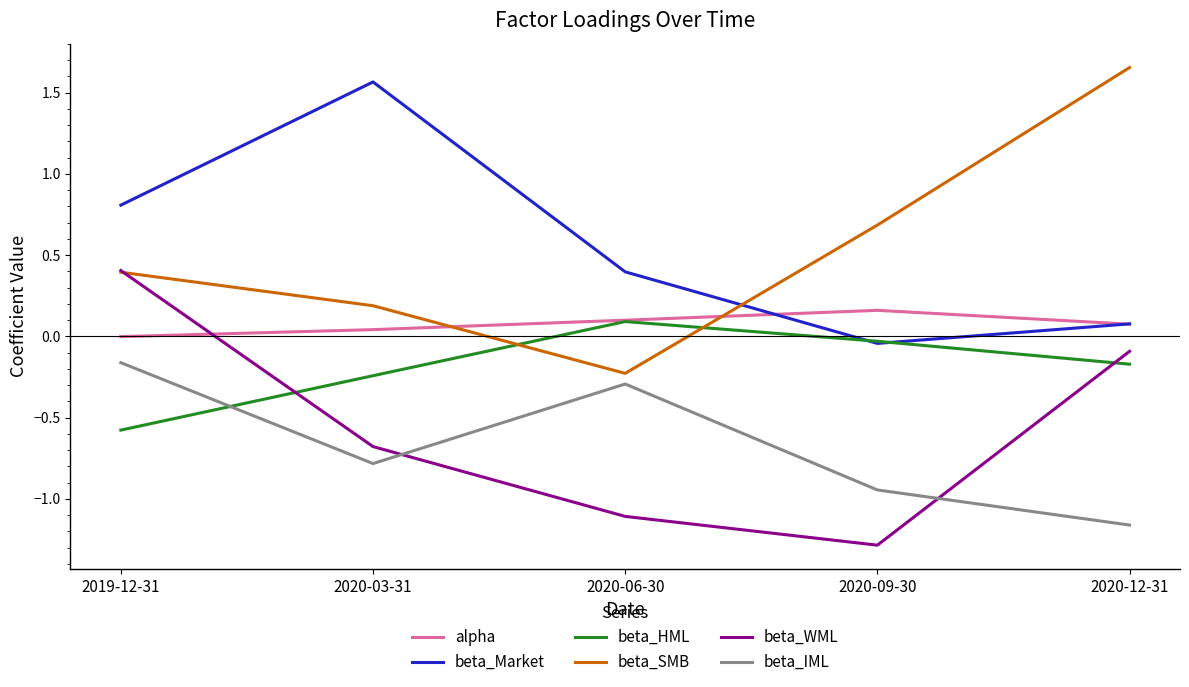

At which label does beta_WML reach its minimum?

2020-09-30